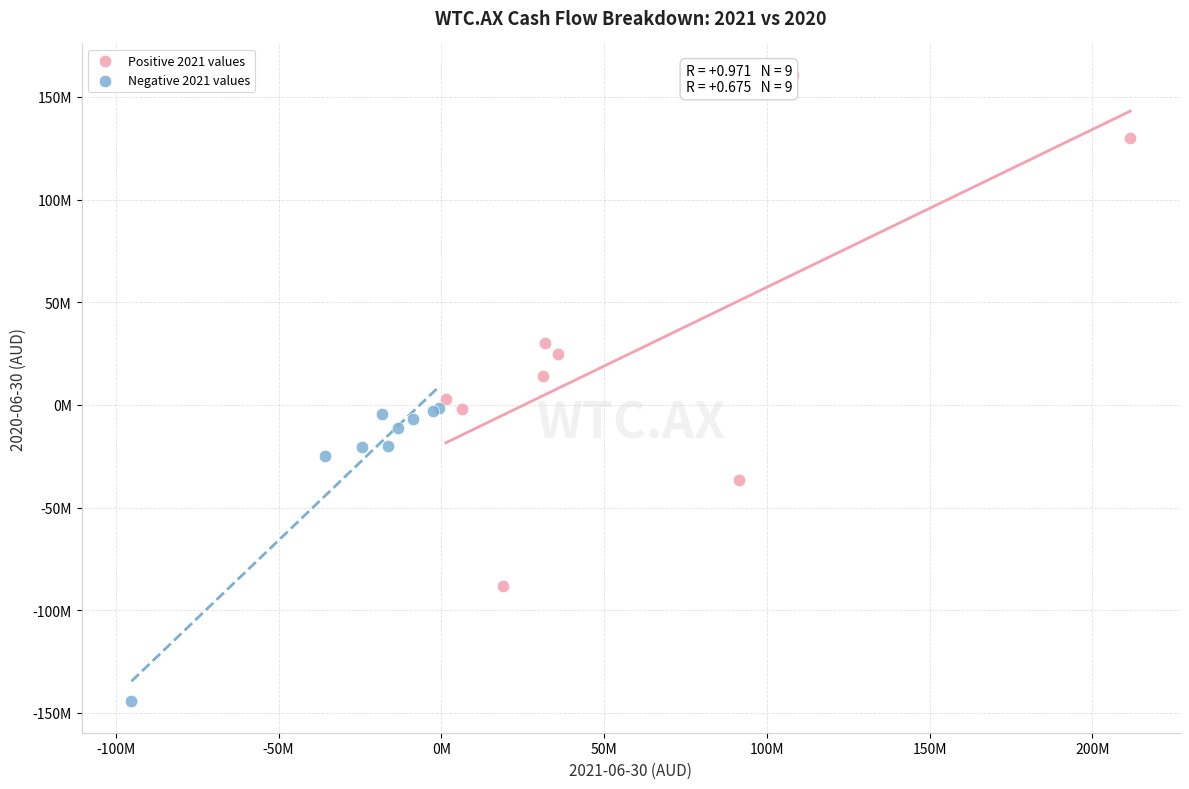

What are all the series names shown in the legend?

Positive 2021 values, Negative 2021 values